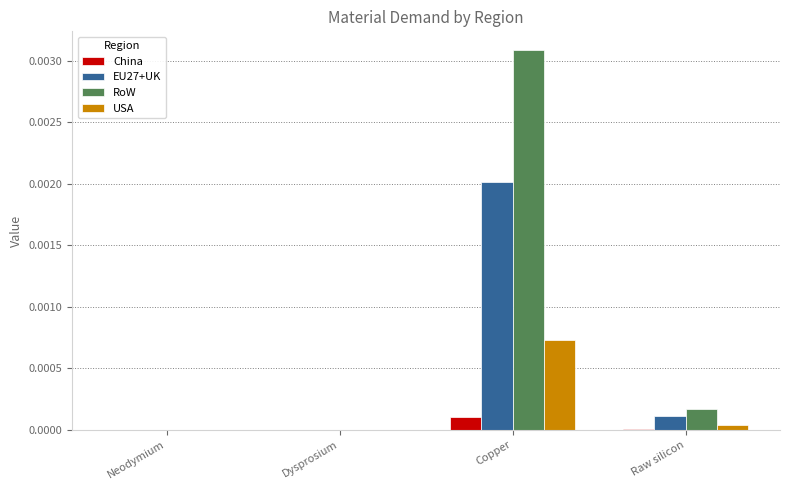

Which series changed the most between Dysprosium and Copper?

RoW